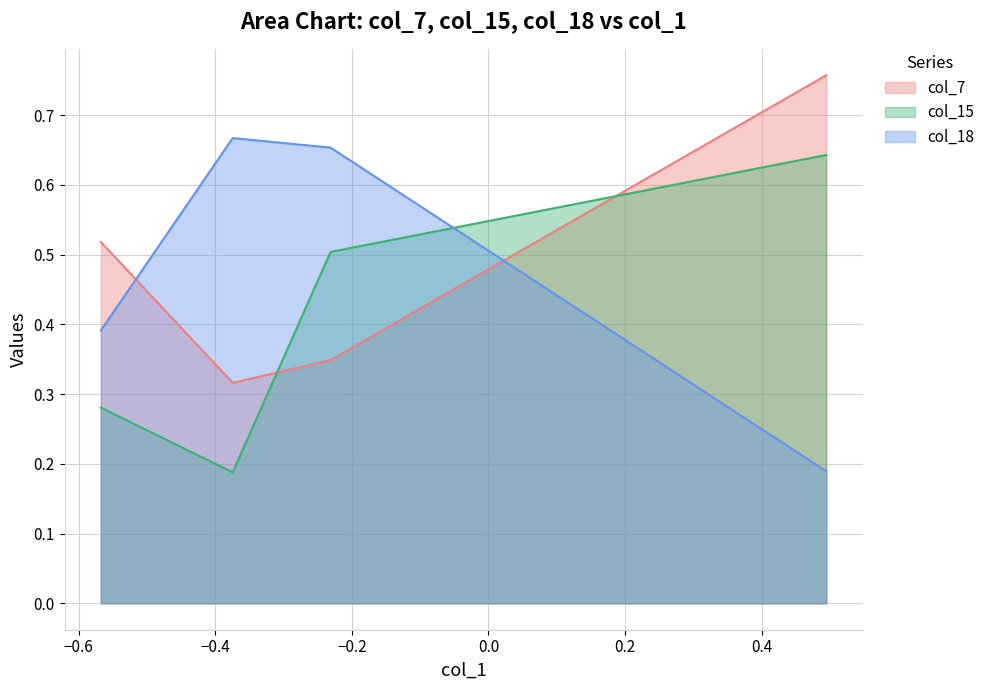

True or false: col_15 and col_18 intersect in this chart.

True